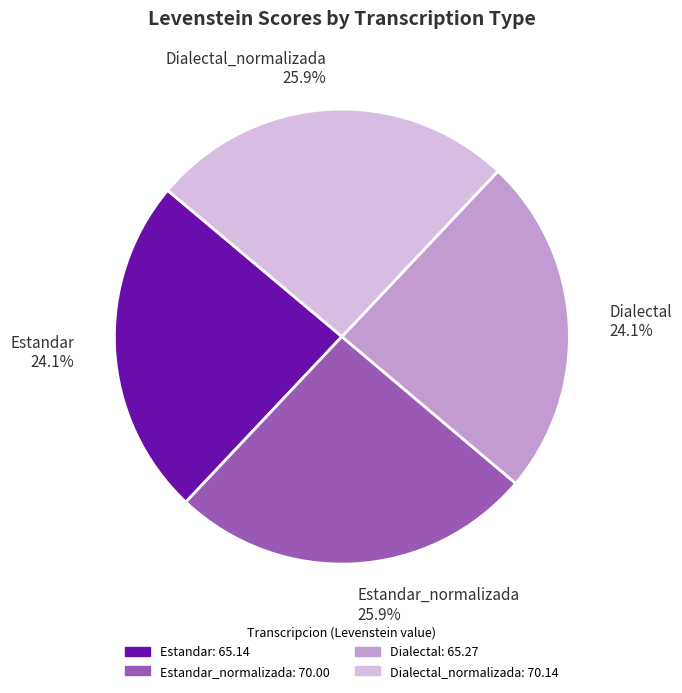

Combined, what portion of the pie is Estandar_normalizada and Estandar?

50.0%